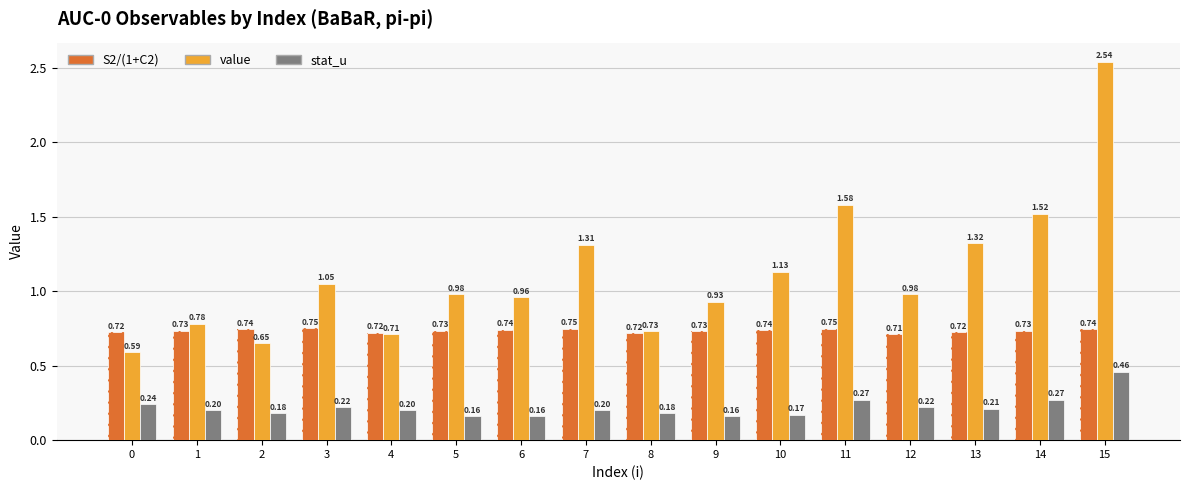

At which category is the sum across all series the highest?

15